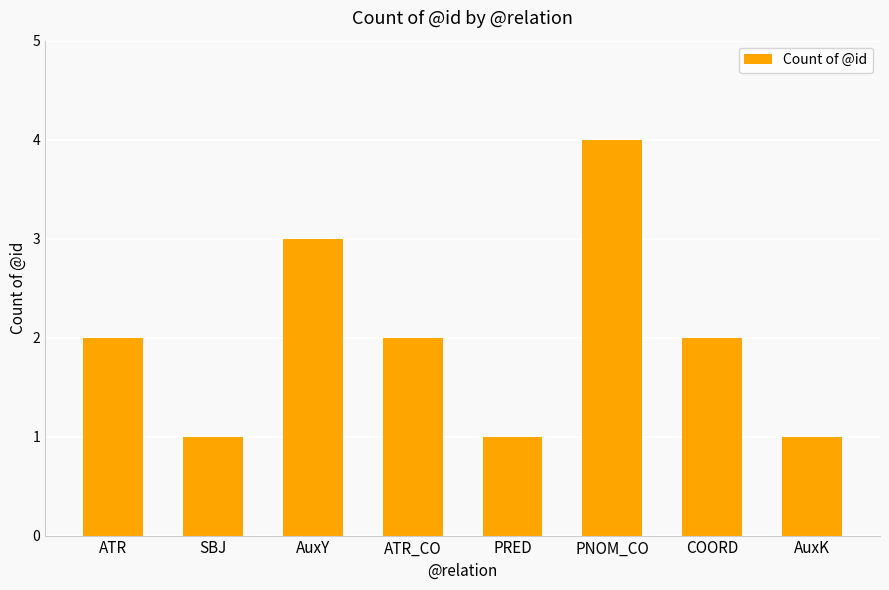

Reading right to left, extract all data points from this chart.

1	2	4	1	2	3	1	2